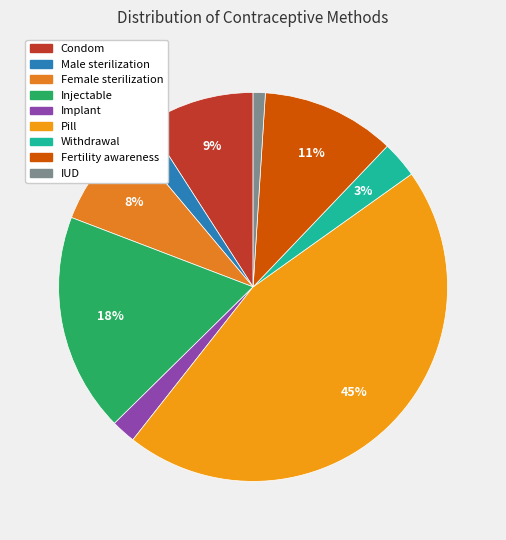

Which category has the biggest portion of the pie?

Pill